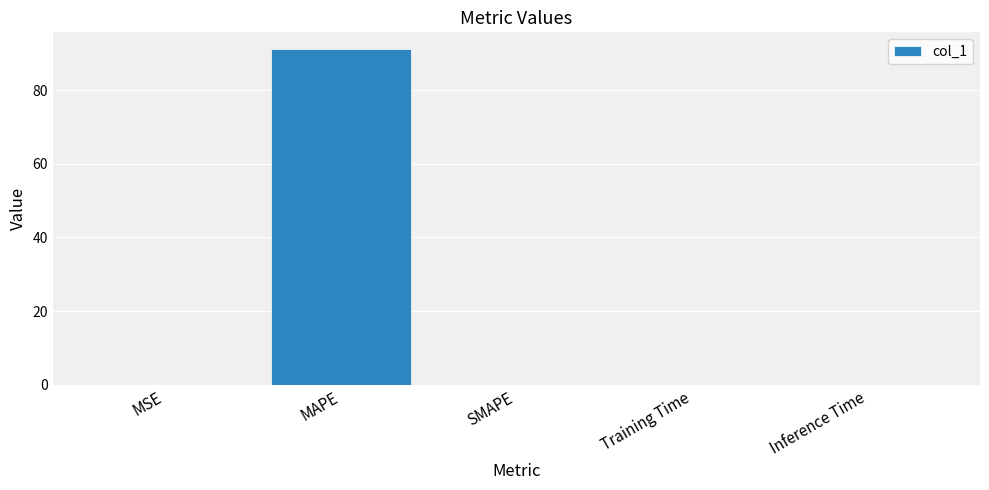

Between Inference Time and MAPE, which is larger?

MAPE